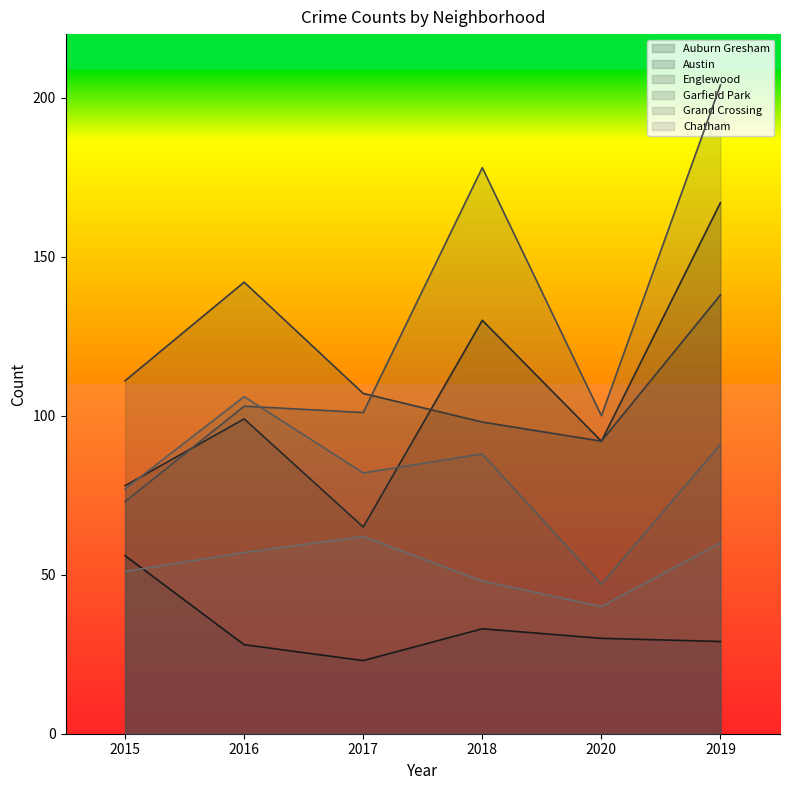

What are all the series names shown in the legend?

Auburn Gresham, Austin, Englewood, Garfield Park, Grand Crossing, Chatham